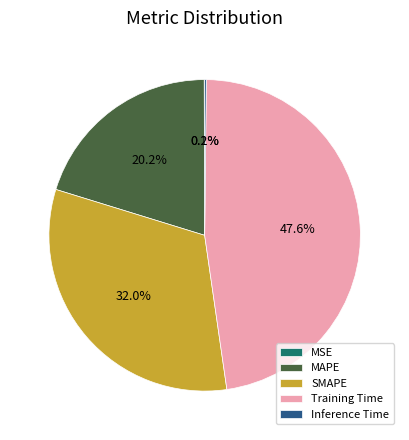

Is there a majority slice in this chart?

No